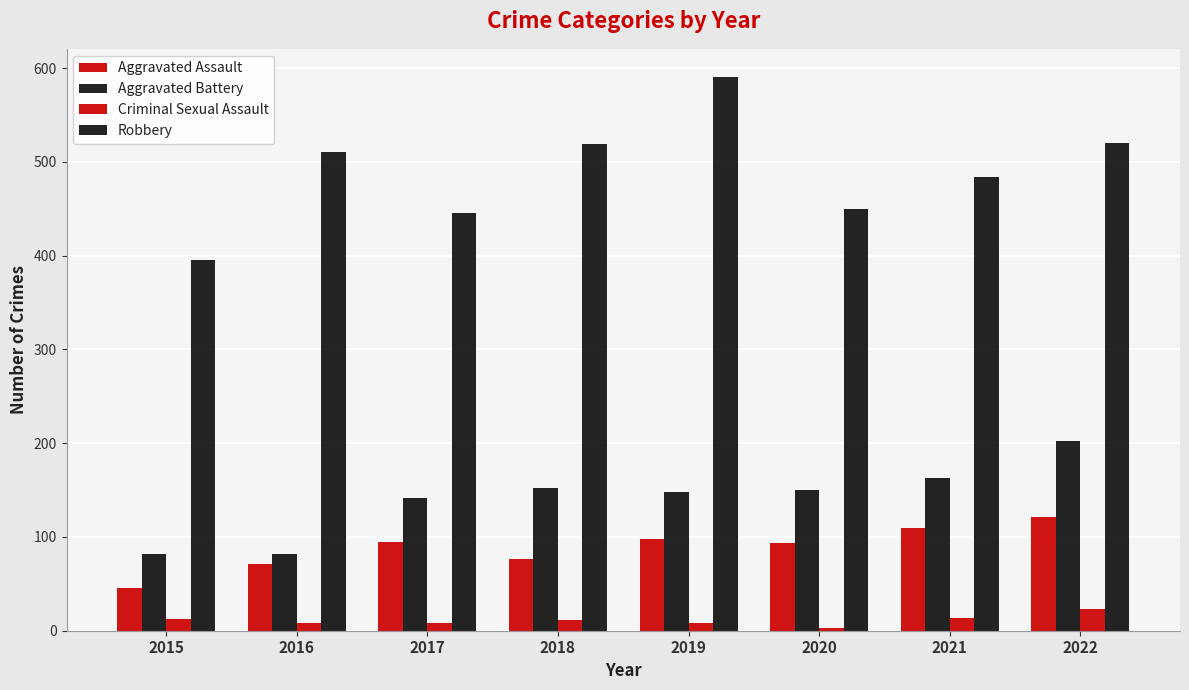

Count the number of data series in this chart.

4